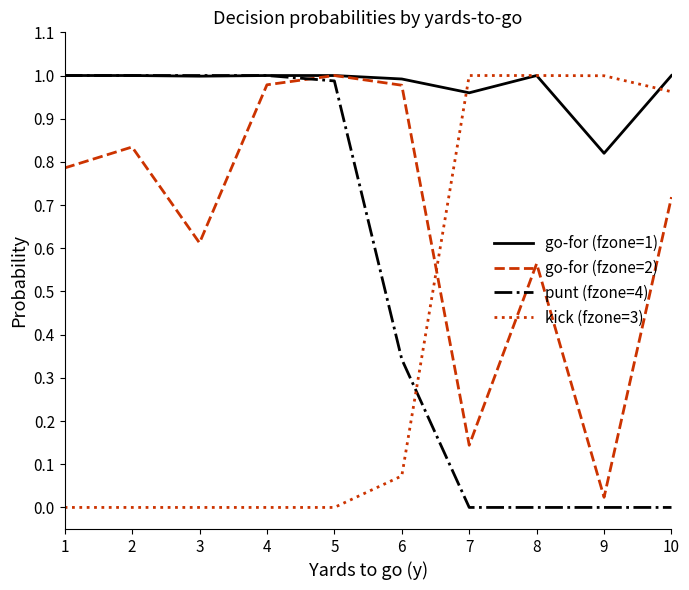

At how many categories does at least one series exceed 0?

10